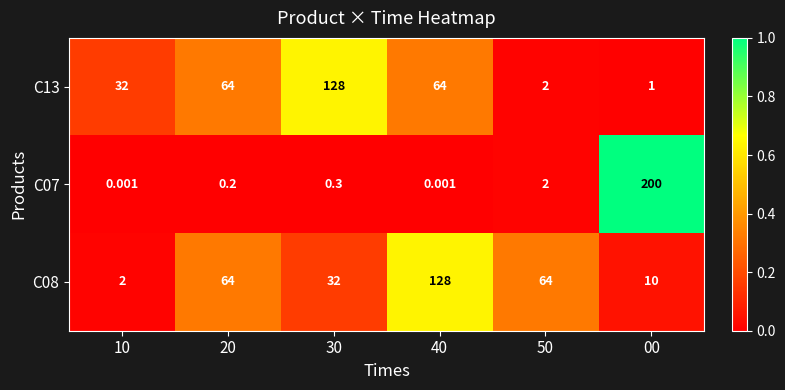

Is the value of C08 at 20 greater than the value of C13 at 50?

Yes